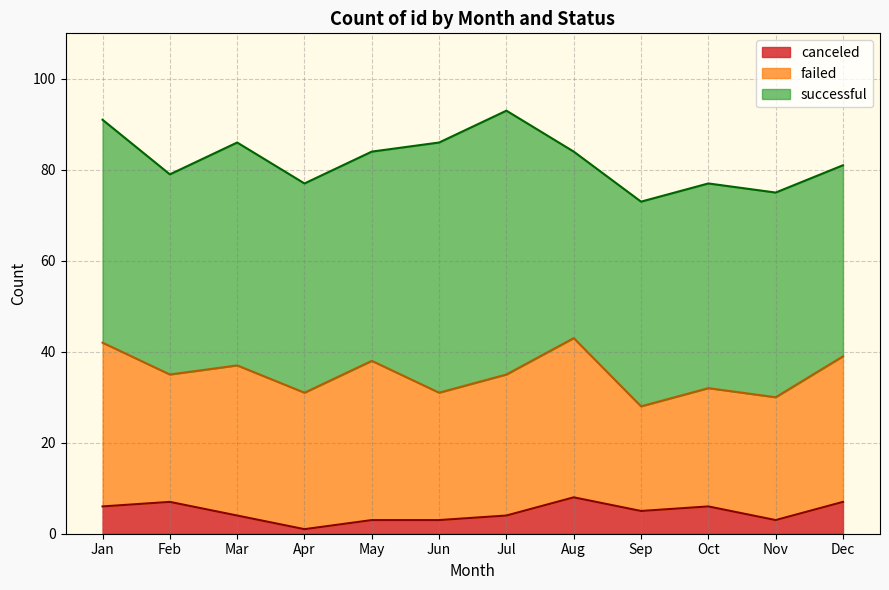

Which series has the widest spread of values?

successful